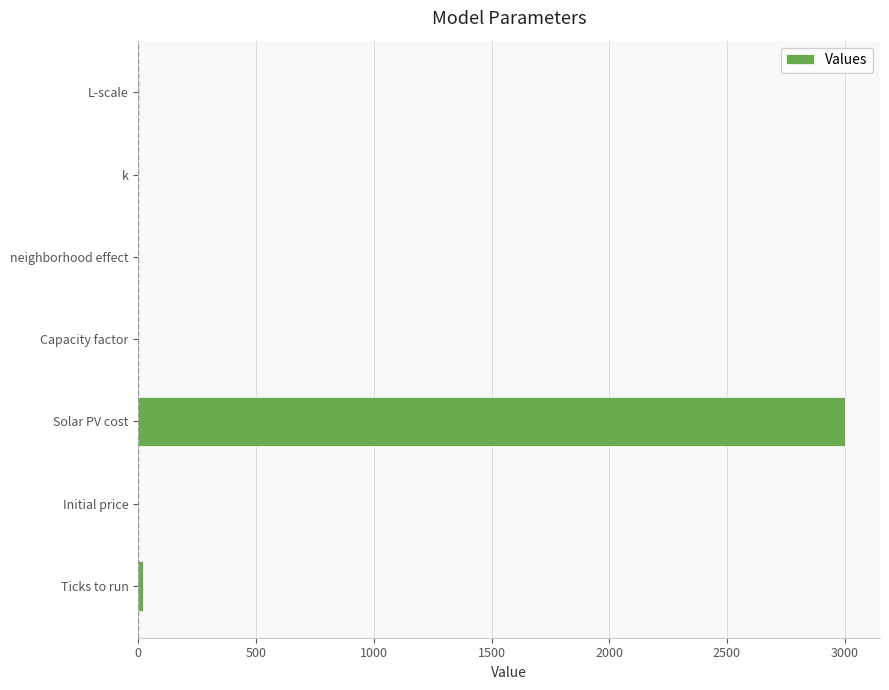

Which has a higher value, Solar PV cost or neighborhood effect?

Solar PV cost